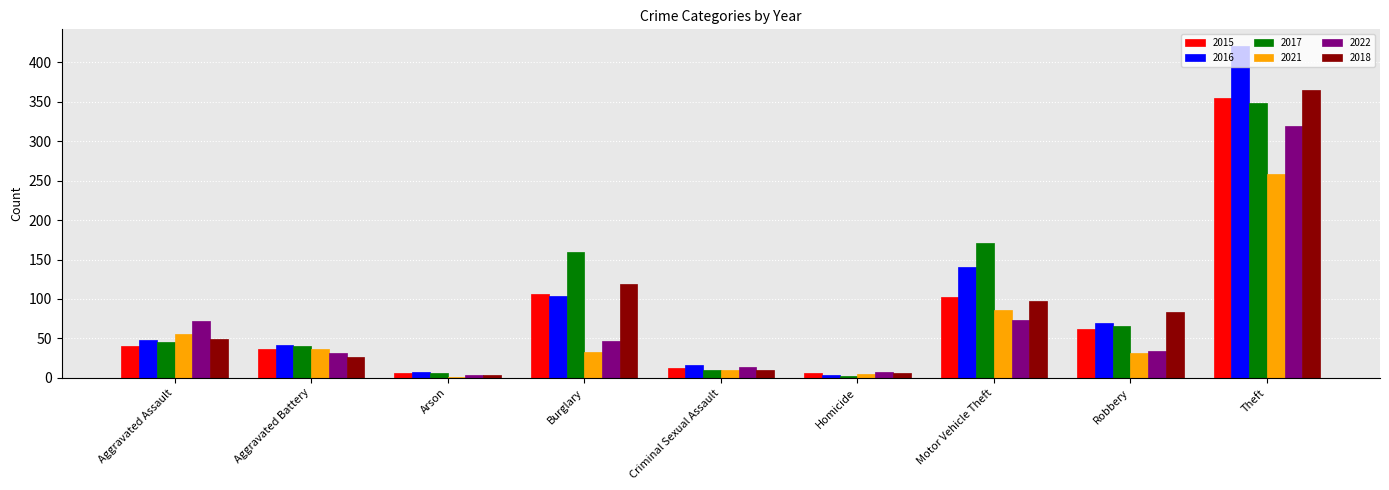

What is the total value across all series at Aggravated Battery?

214